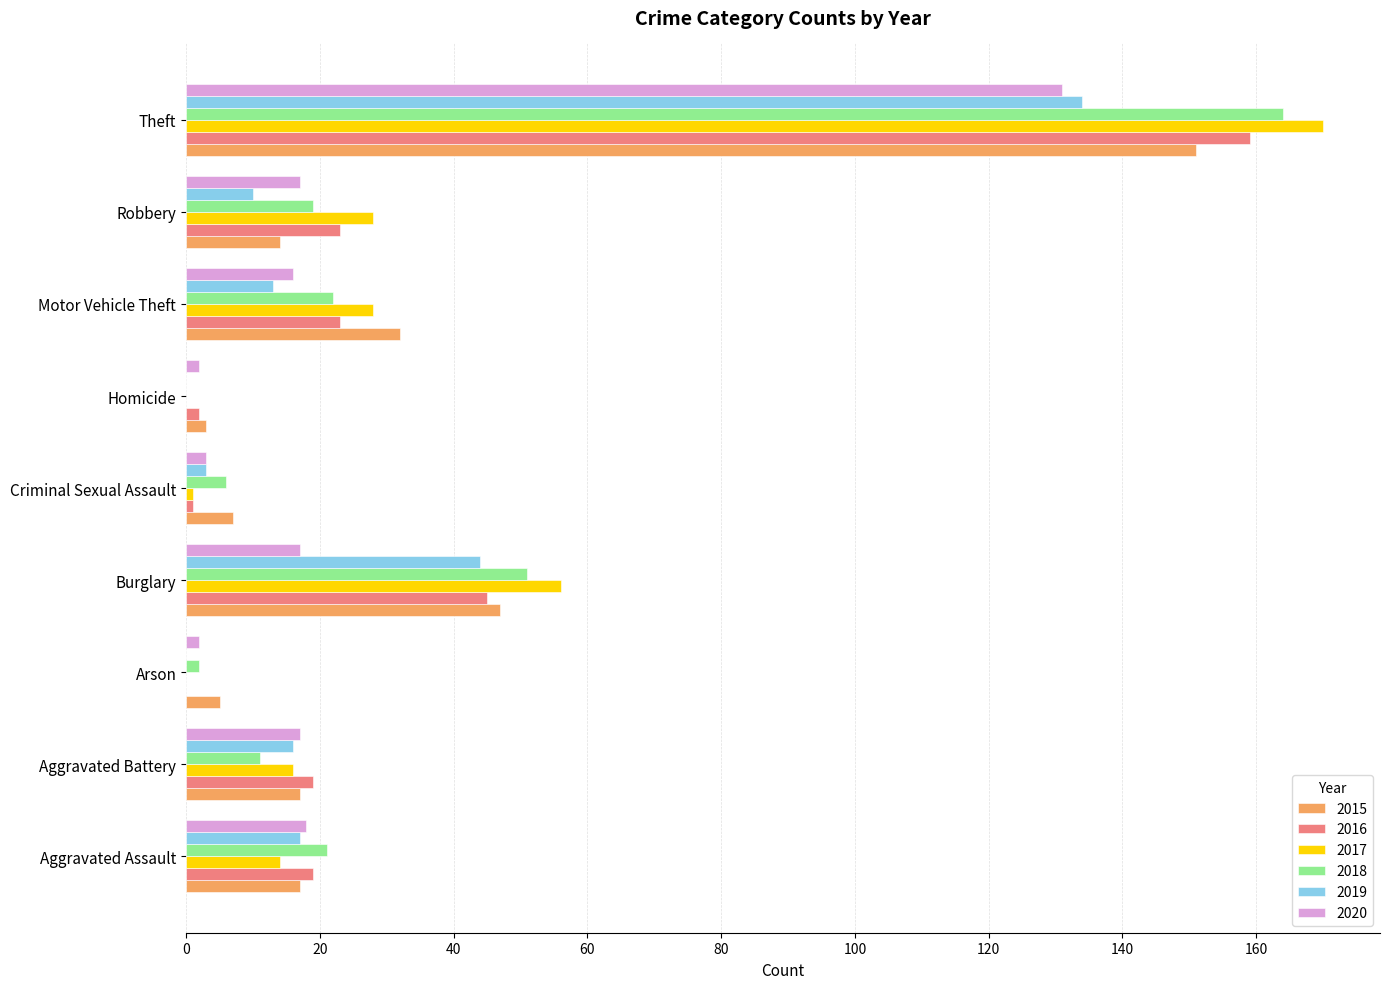

At which label is 2019 closest to 67?

Burglary